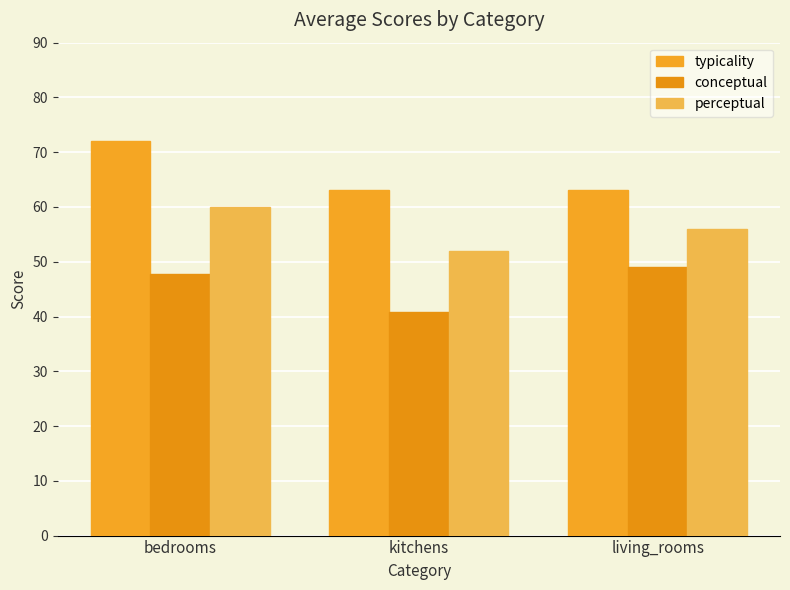

True or false: perceptual has a value of 52.0 at kitchens.

True